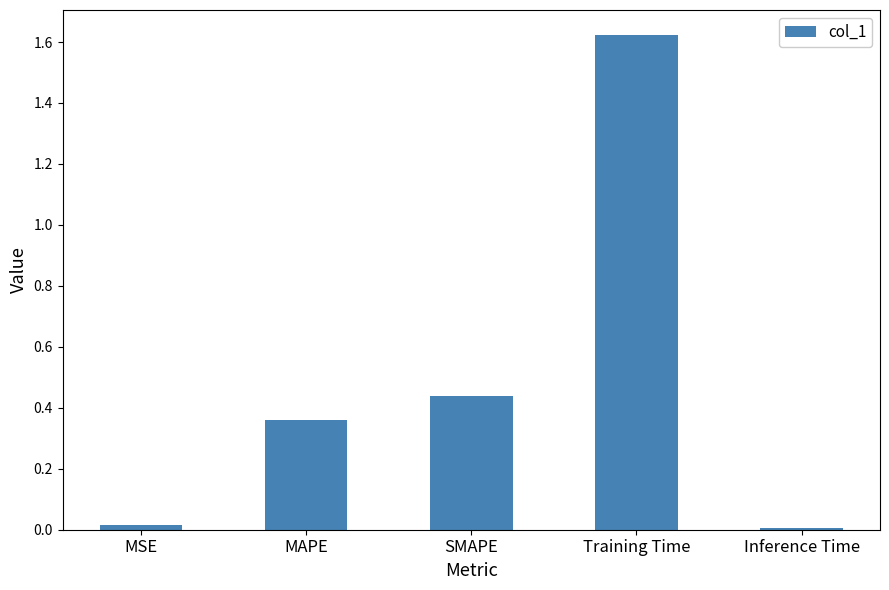

Between Training Time and Inference Time, which is larger?

Training Time